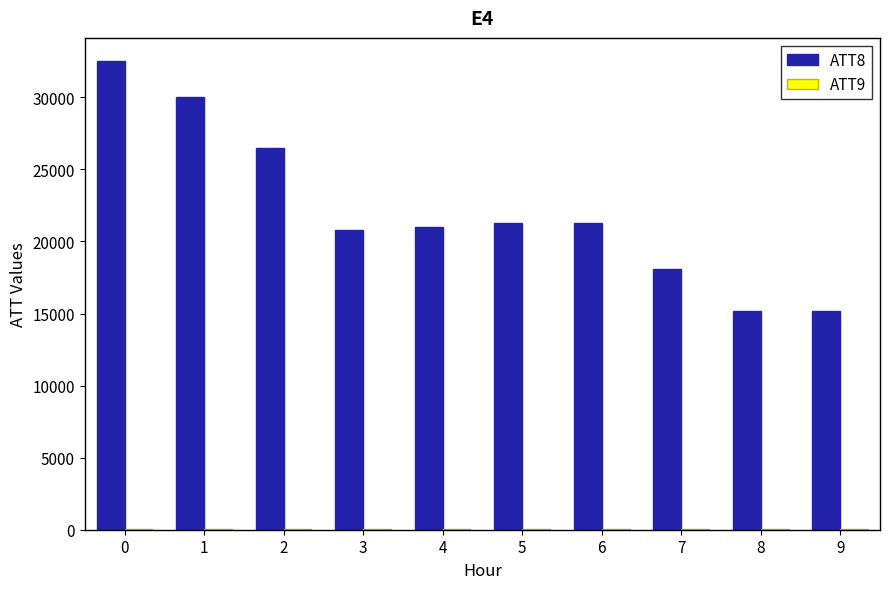

Which series has the largest total across all categories?

ATT8